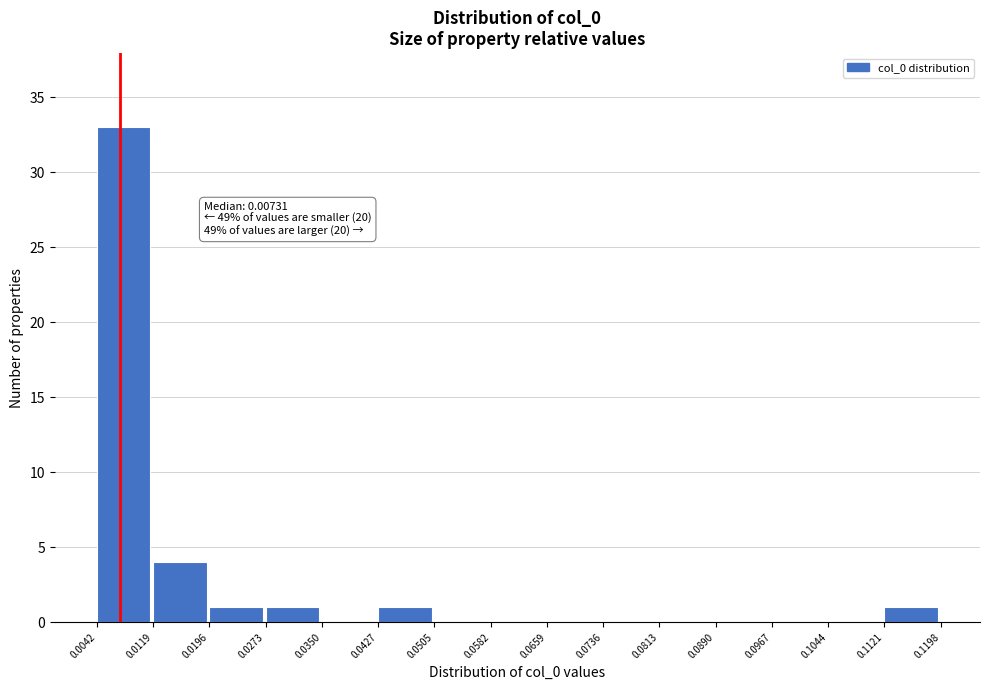

Which range on the x-axis has the tallest bar?

0.0042 to 0.0119